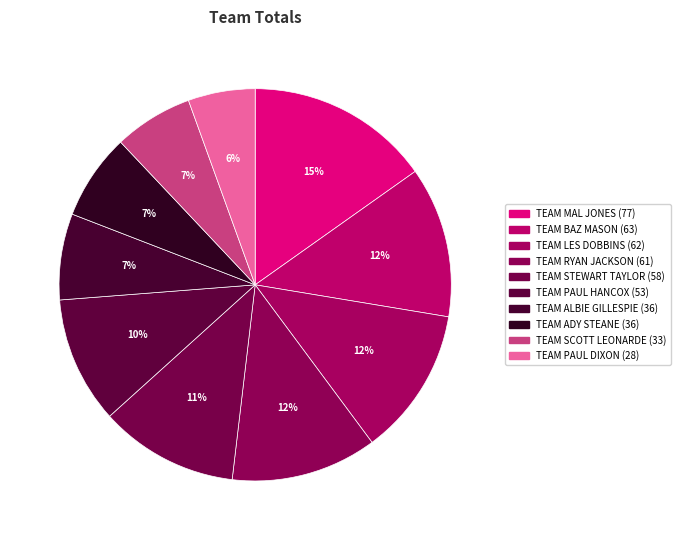

Combined, do TEAM BAZ MASON and TEAM MAL JONES account for over 50%?

No